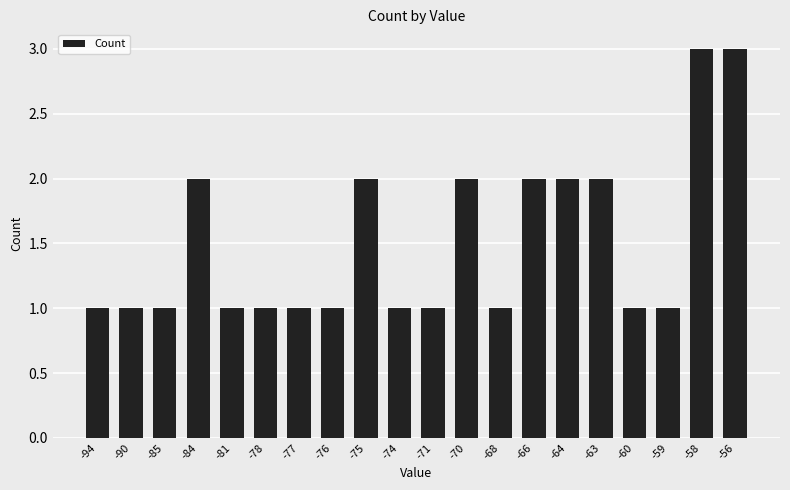

What is the change in value from -84 to -71?

-1